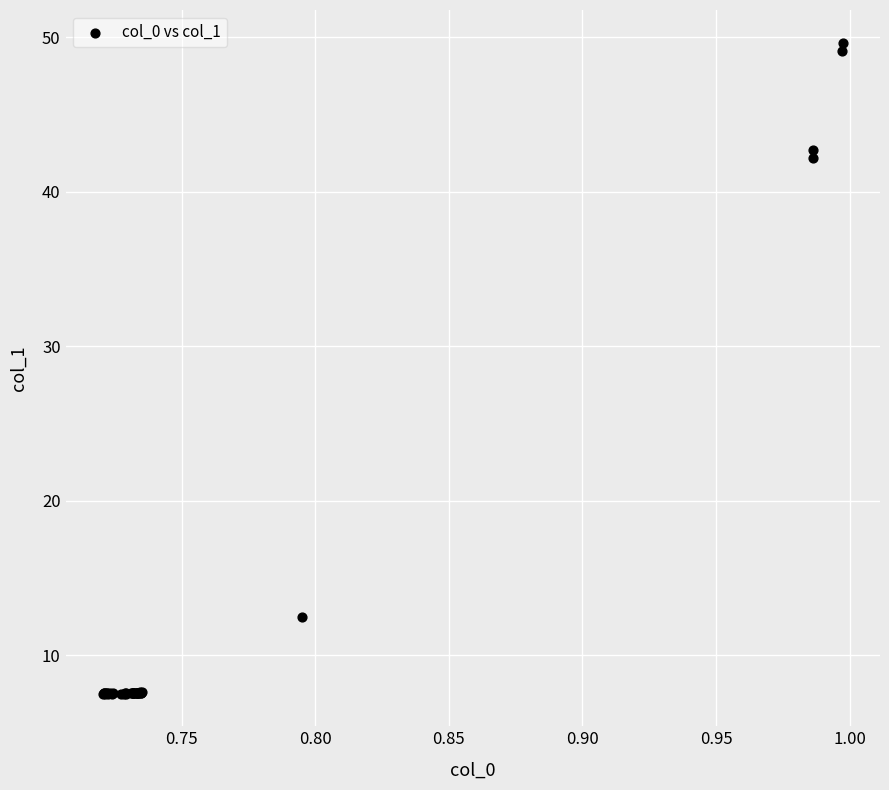

What Y value in the scatter plot is closest to 28?

42.2